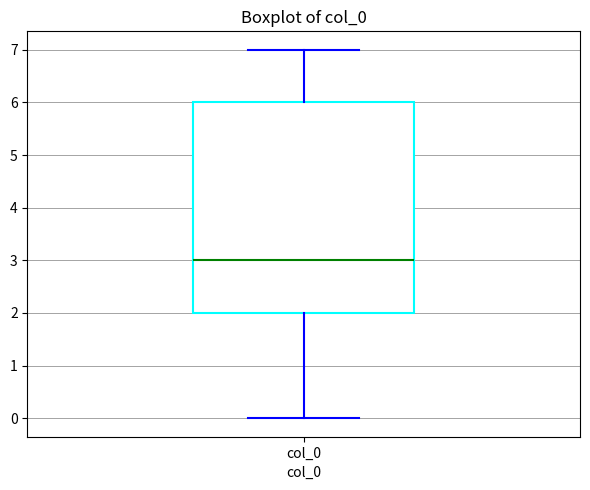

Read this box plot against the y-axis: the position of the median line, the range covered by the box, and the ends of both whiskers. The values are not printed on the chart, so give them approximately, as read against the axis.

median 3, box 2 to 6, whiskers 0 to 7